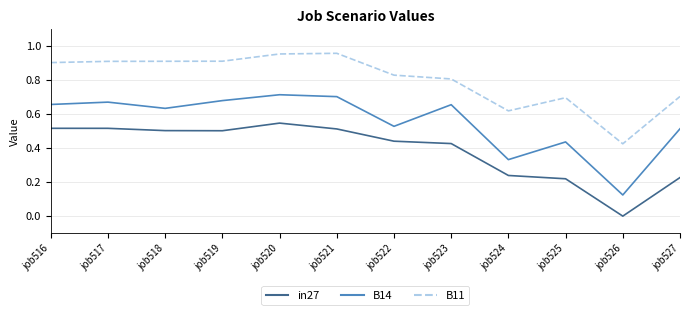

Is this an area chart (filled region under the line)?

No